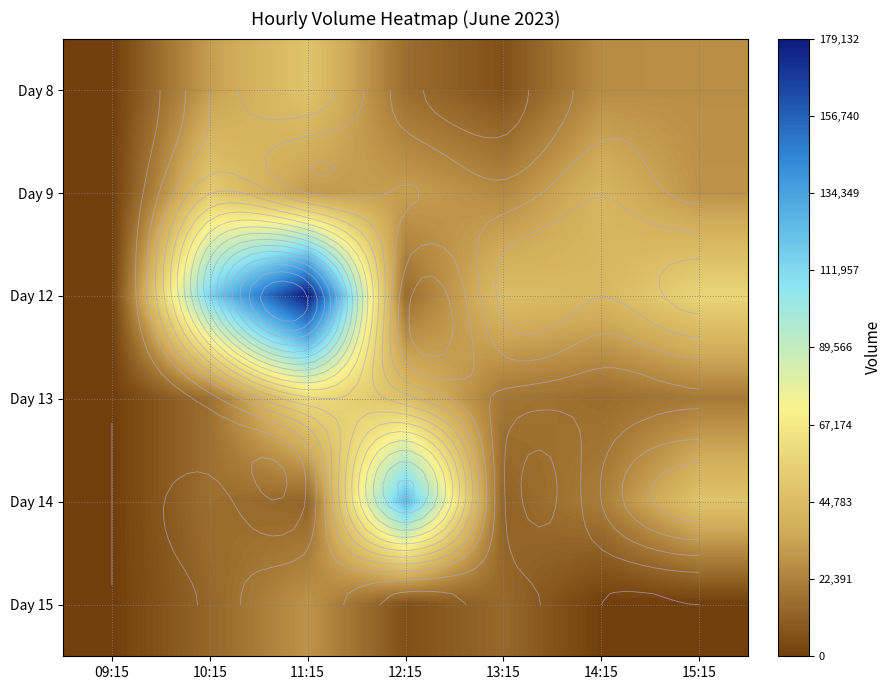

List the series in order of their peak value, lowest first.

Day 15, Day 8, Day 9, Day 13, Day 14, Day 12